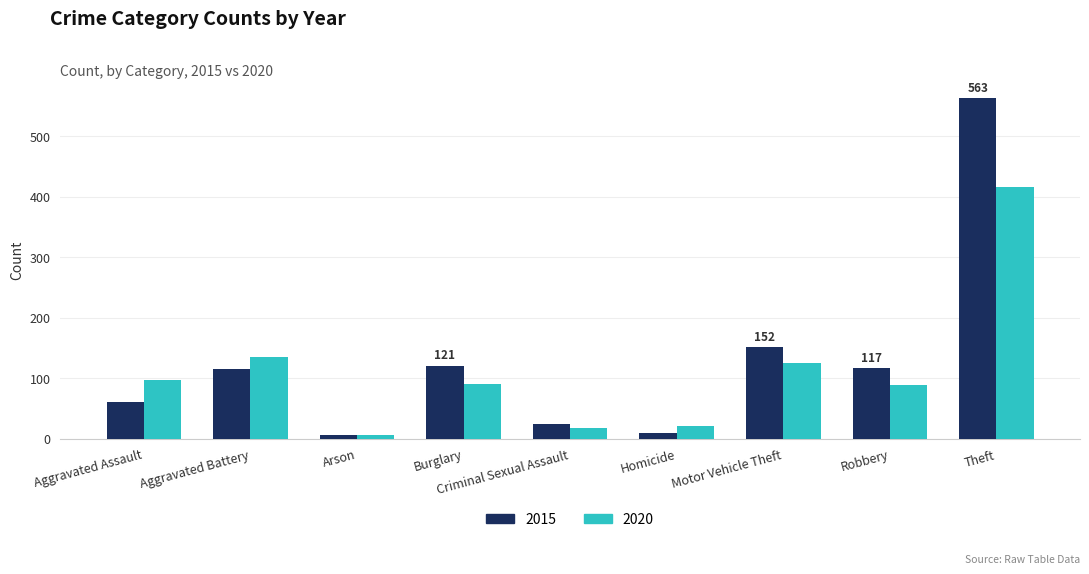

The value of 2020 at Aggravated Assault is 143. True or false?

False